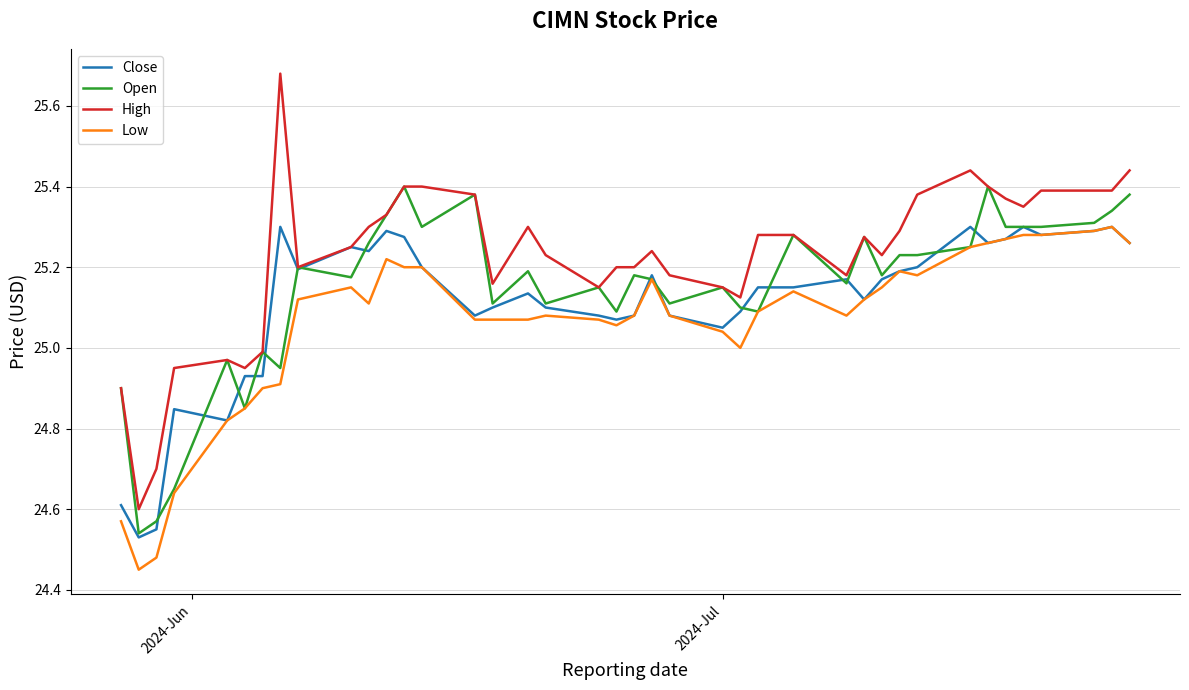

What is the difference between the maximum and minimum values in the High series?

1.1